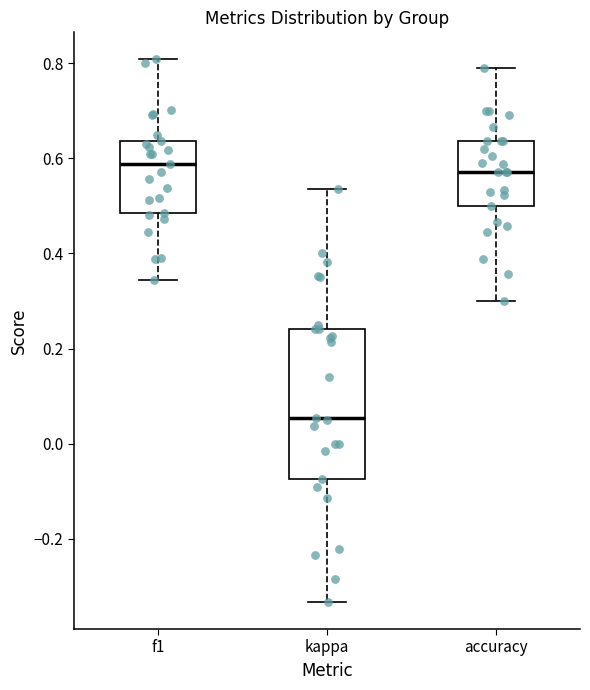

Comparing the boxes themselves (not the whiskers), which one is the tallest?

kappa